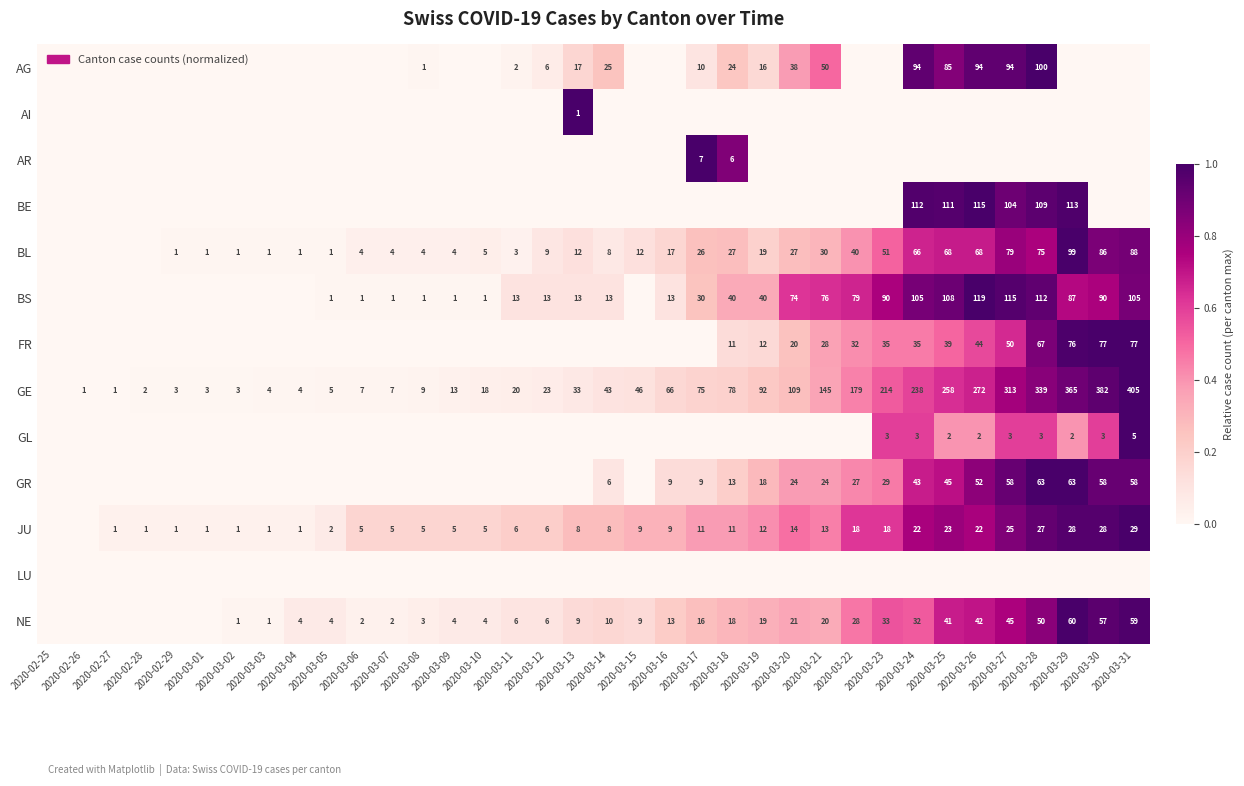

The value of GR at 2020-03-26 is 91. True or false?

False